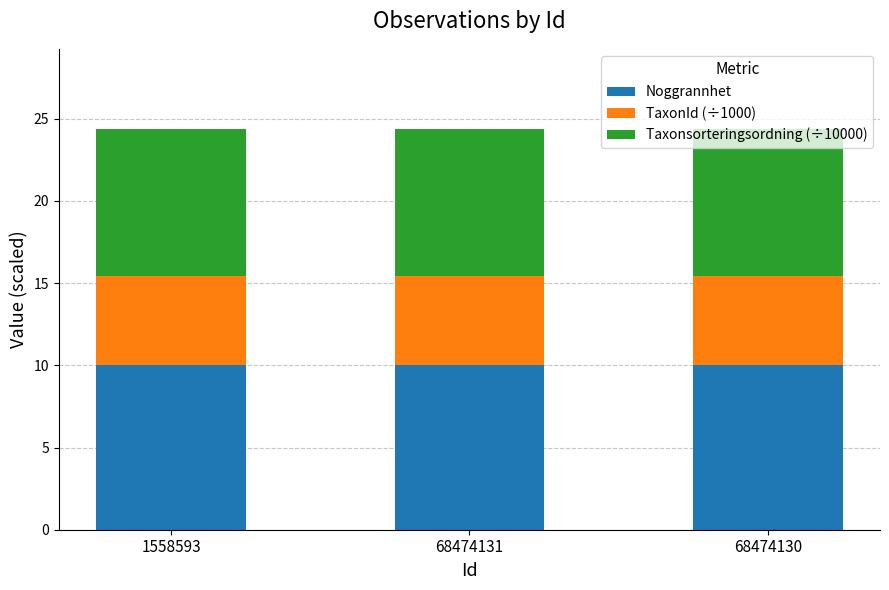

How many data points does each series have?

3